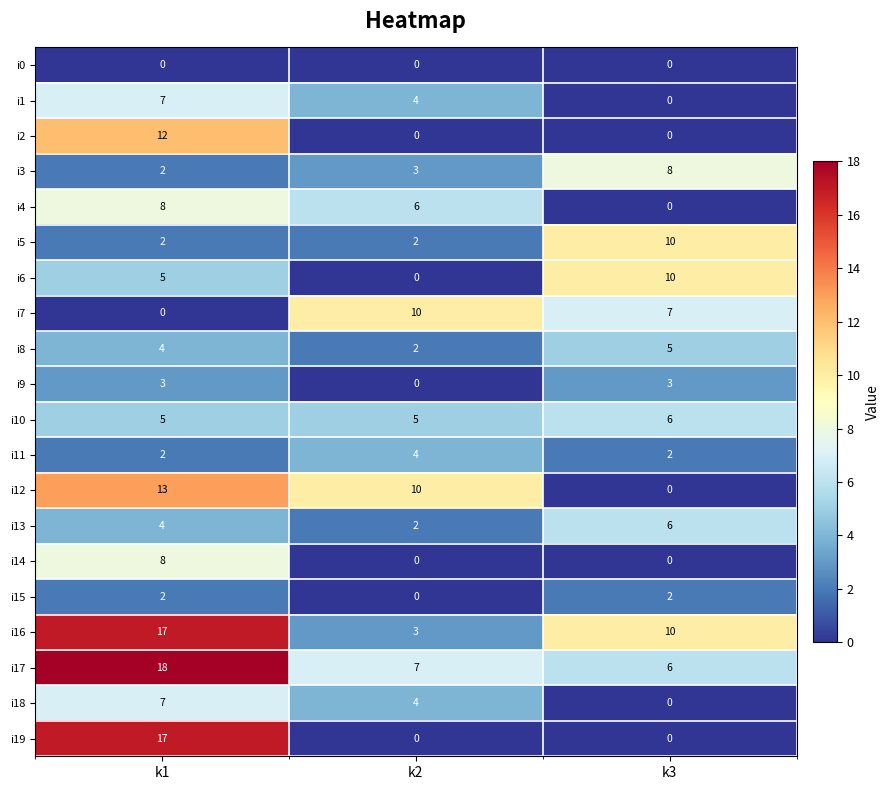

Is it true that i1 equals 7 at k1?

True